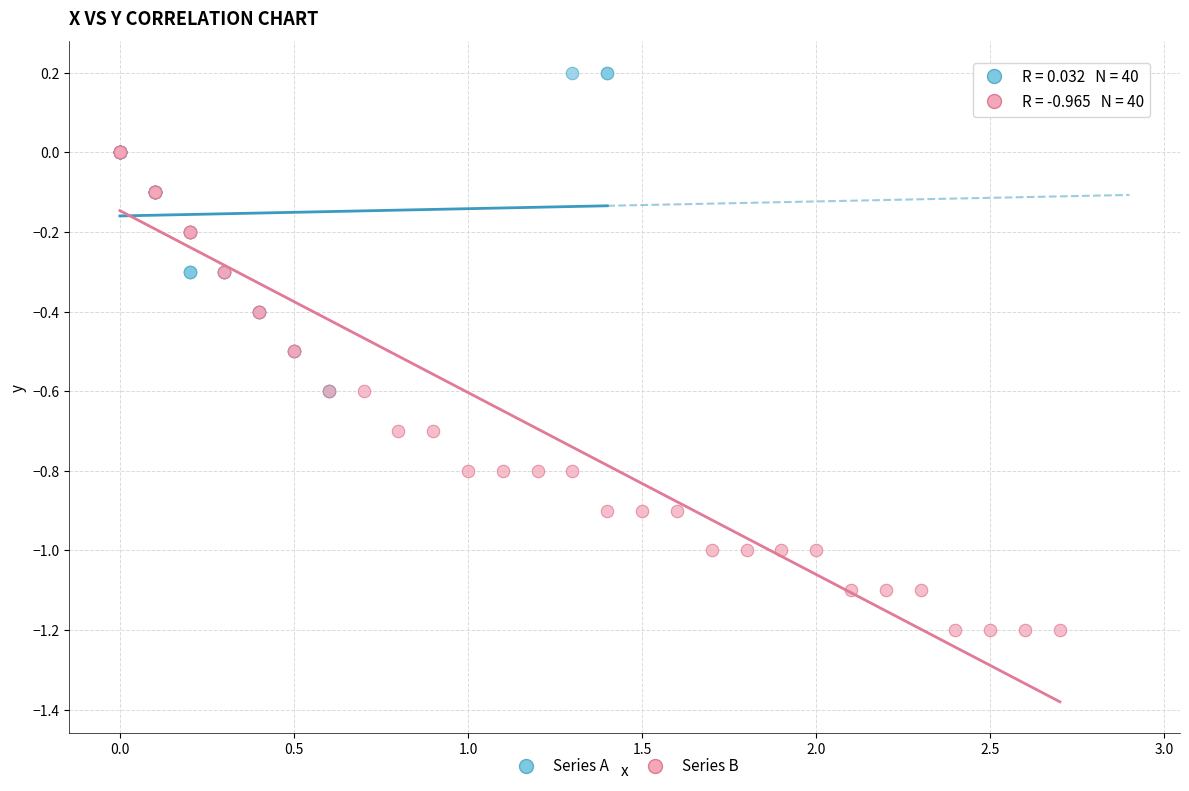

Which series contains the lowest Y value?

Series B